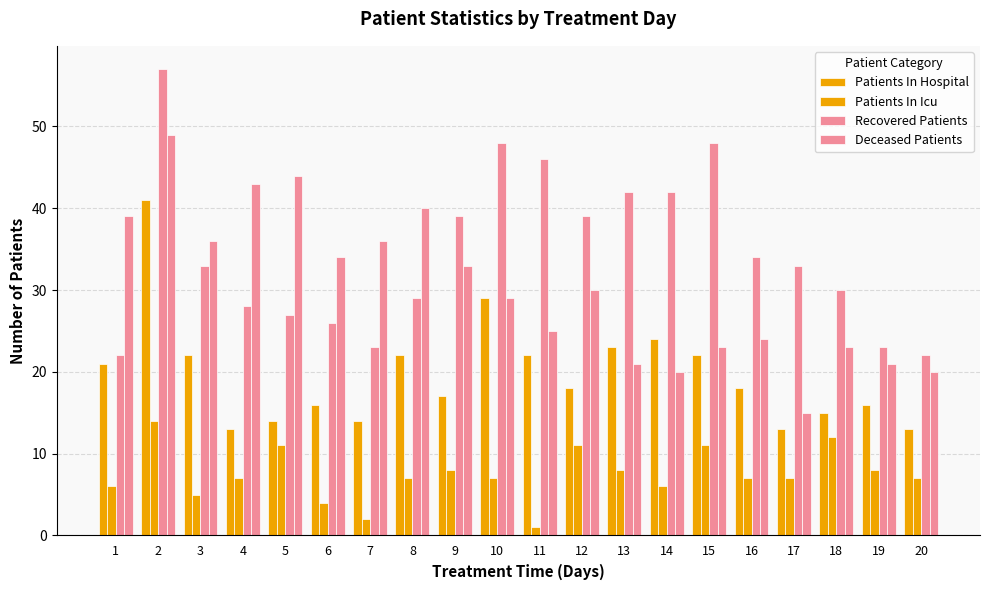

What is the total value across all series at 14?

92